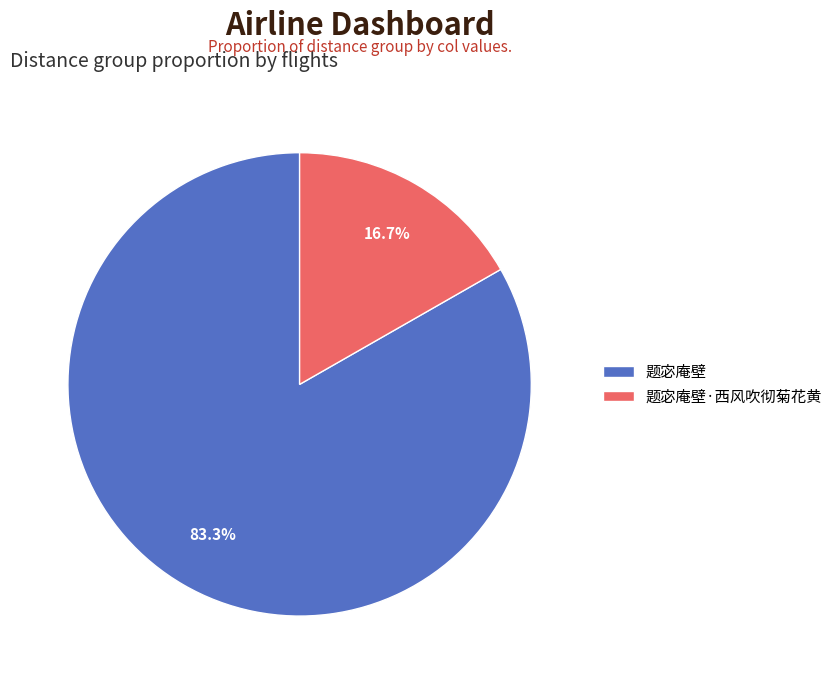

What is the ratio of the value at 题宓庵壁 to the value at 题宓庵壁·西风吹彻菊花黄?

5.0